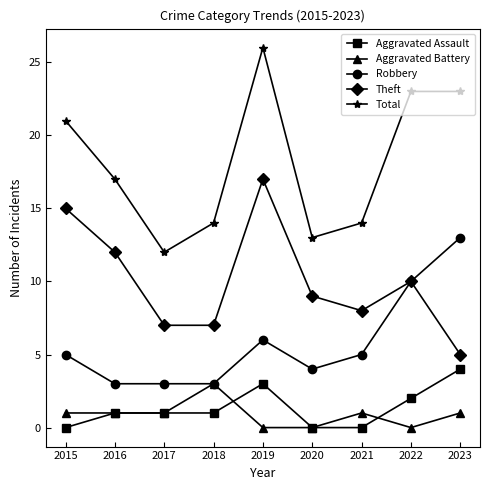

Is the value of Aggravated Battery at 2023 greater than the value of Robbery at 2020?

No